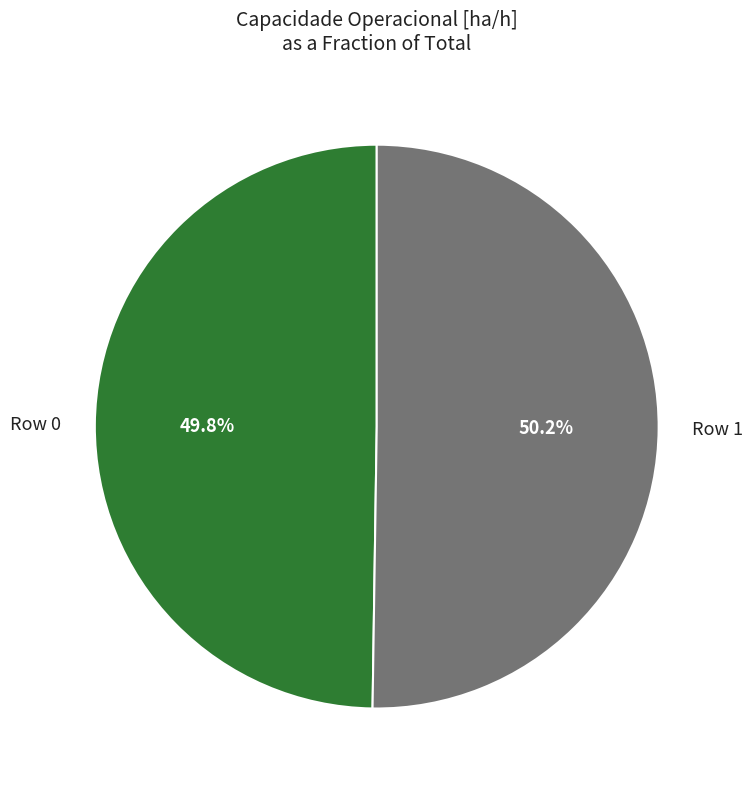

What percentage do Row 1 and Row 0 together represent?

100.0%